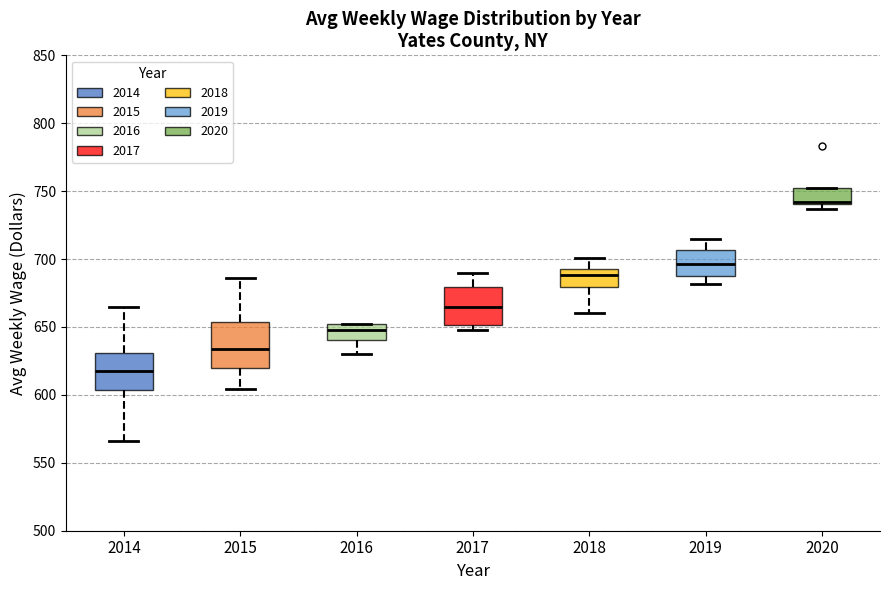

Where does the lower whisker of the box at x = 2015 end on the y-axis? The values are not printed on the chart, so give them approximately, as read against the axis.

605